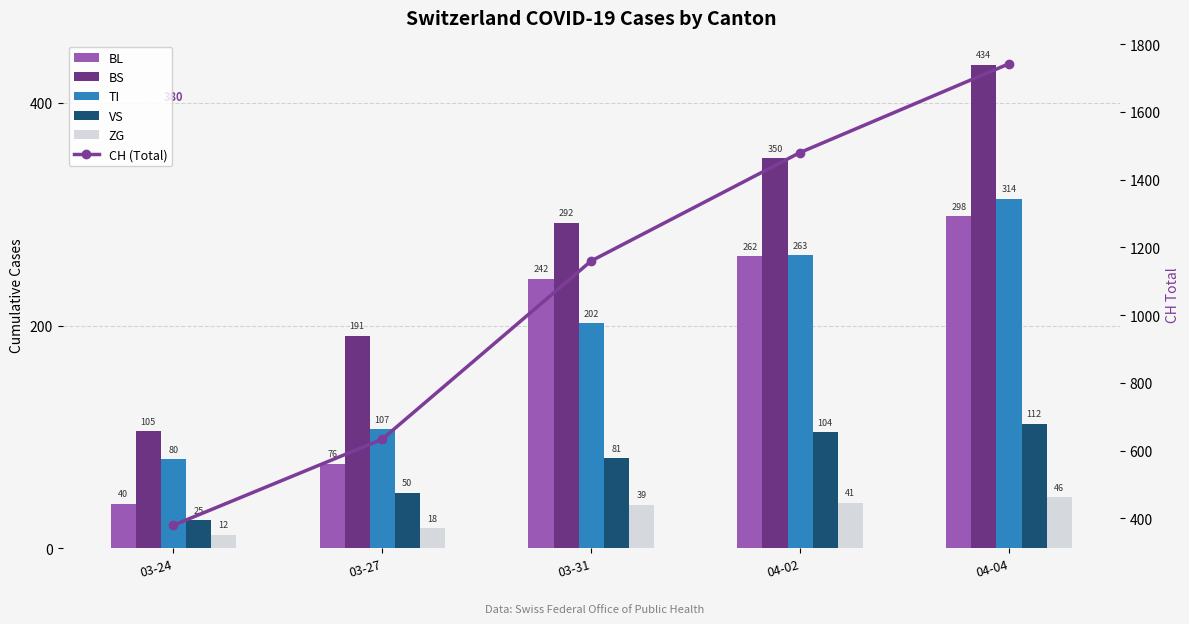

What is the total value across all series at 03-27?

1076